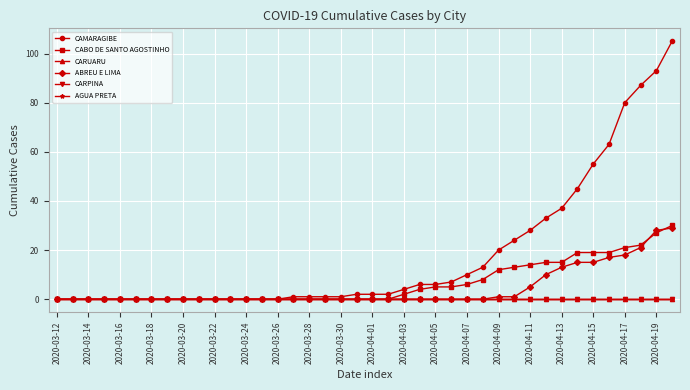

Is this an area chart (filled region under the line)?

No